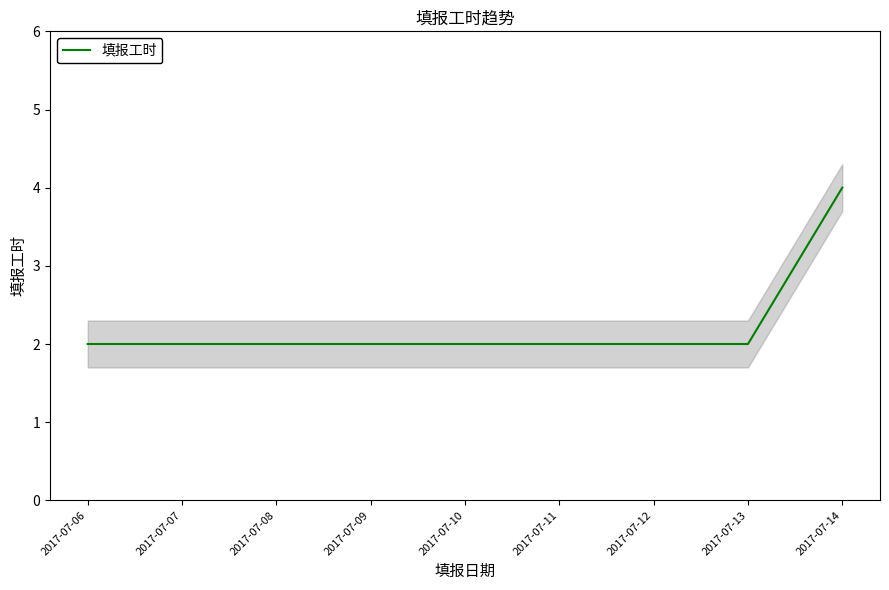

What is the value of the 1st point from the left?

2